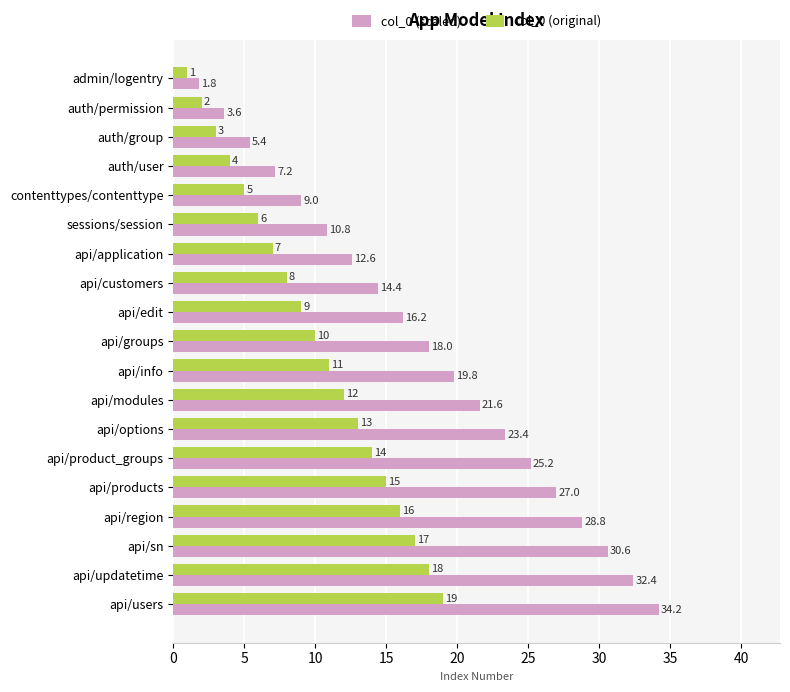

What is the maximum value for col_0 (scaled)?

34.2